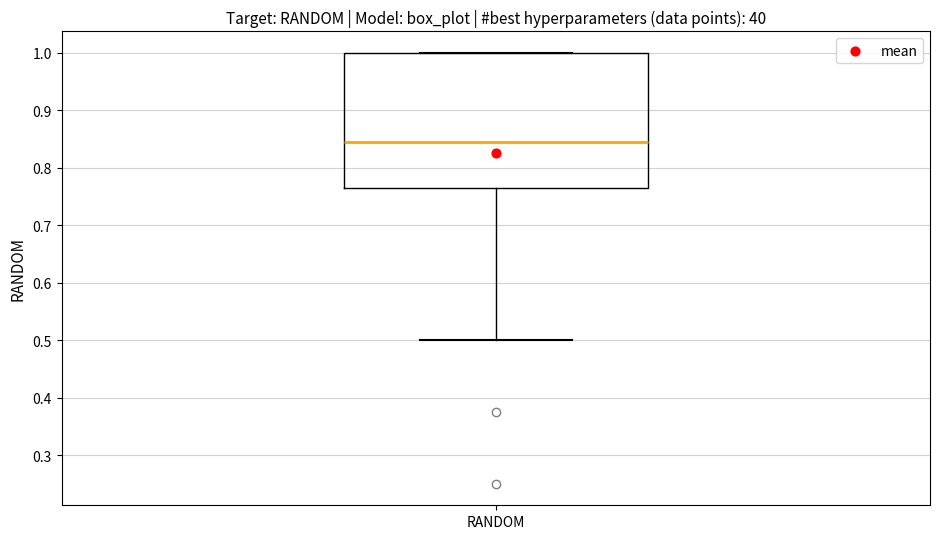

Where does the median line of the box for RANDOM sit on the y-axis? The values are not printed on the chart, so give them approximately, as read against the axis.

0.85